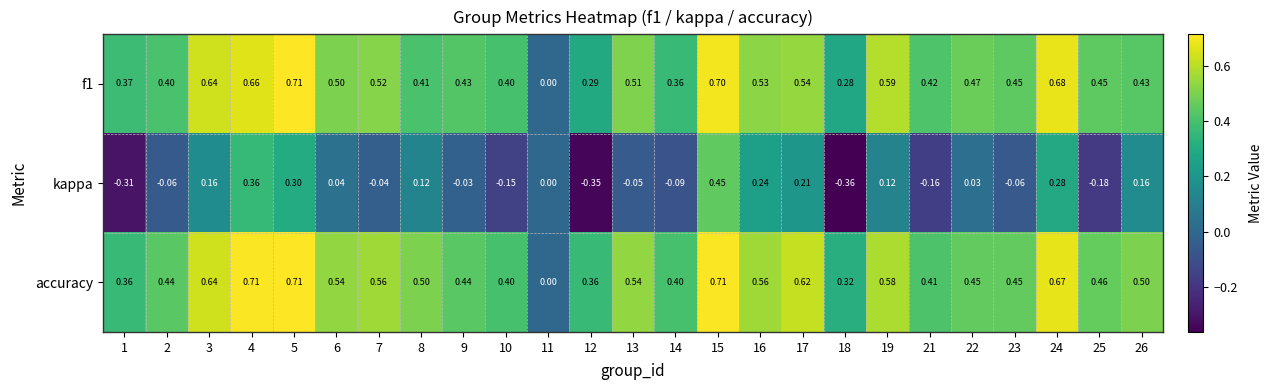

Which series changed the most between 7 and 16?

kappa